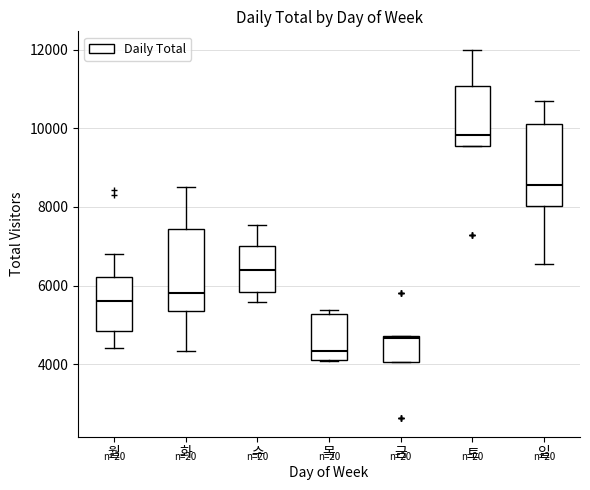

Where is the upper edge of the box for 목 on the y-axis? The values are not printed on the chart, so give them approximately, as read against the axis.

5200